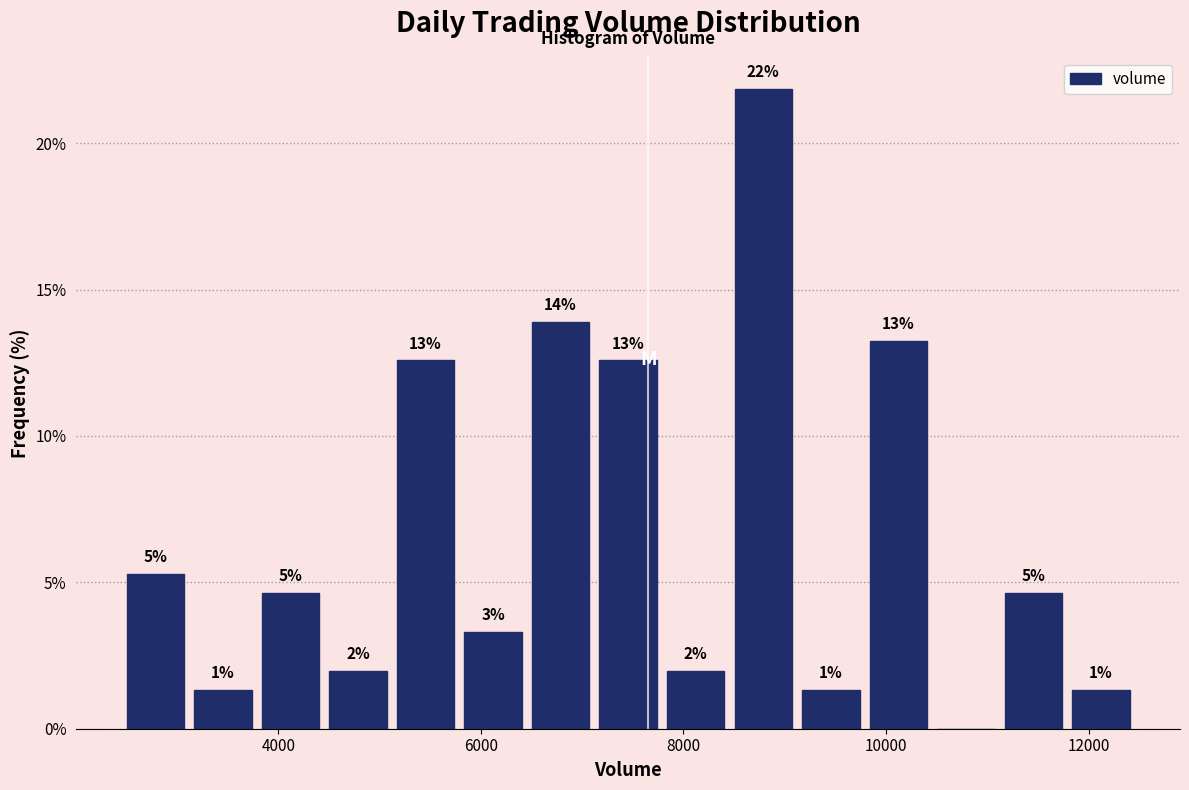

Around what value on the x-axis is the tallest bar? Give the approximate position of its centre, as read against the axis.

8800